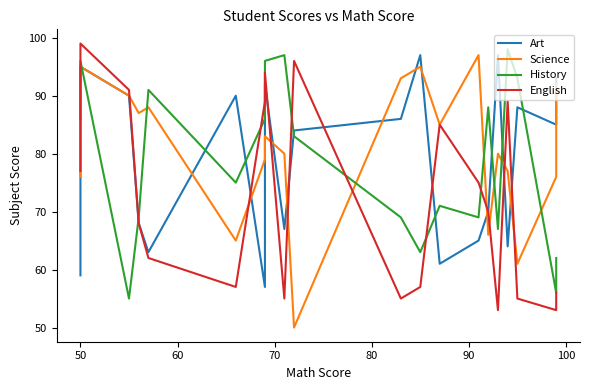

In Art, how many points are lower than both neighbors (excluding endpoints)?

6